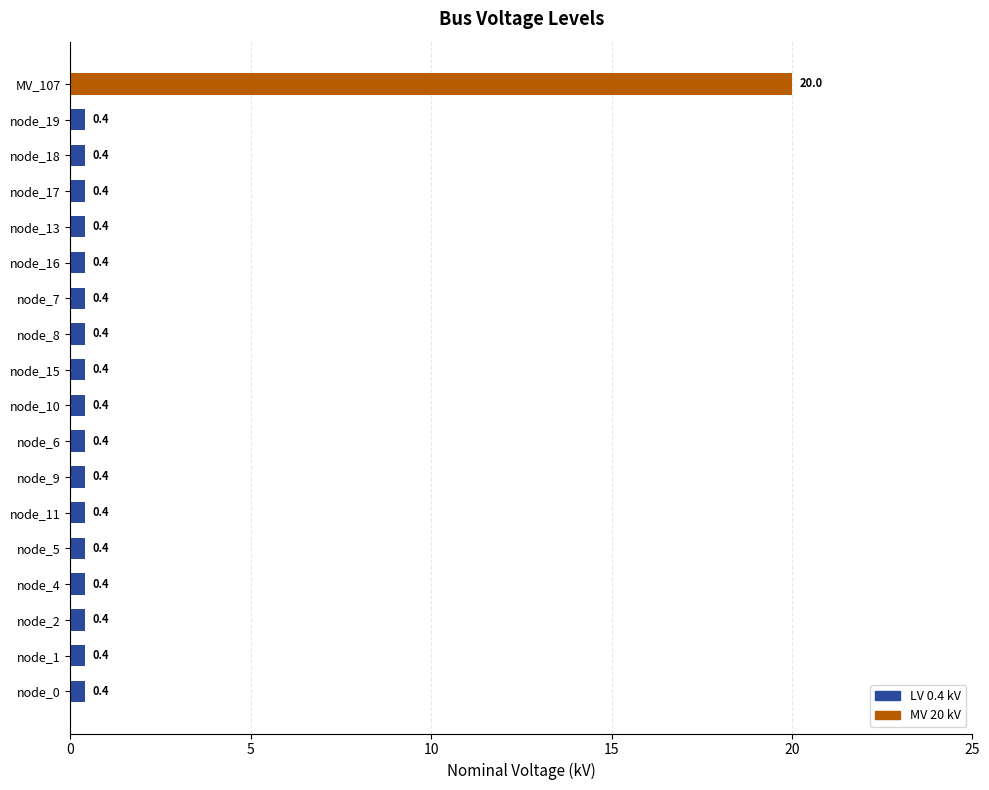

What is the sum of the values at node_16 and node_13?

0.8